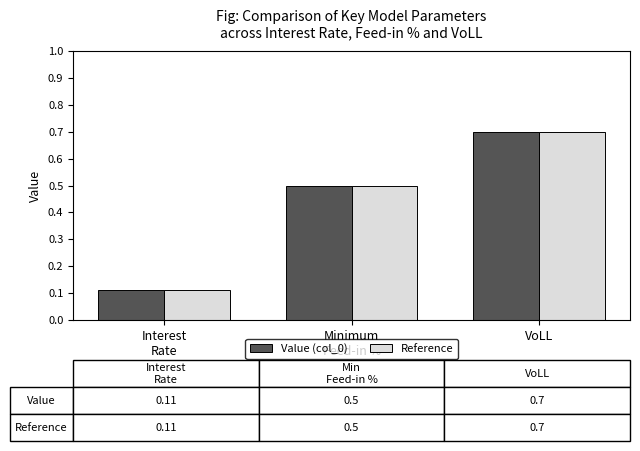

Read the Reference value at VoLL.

0.7